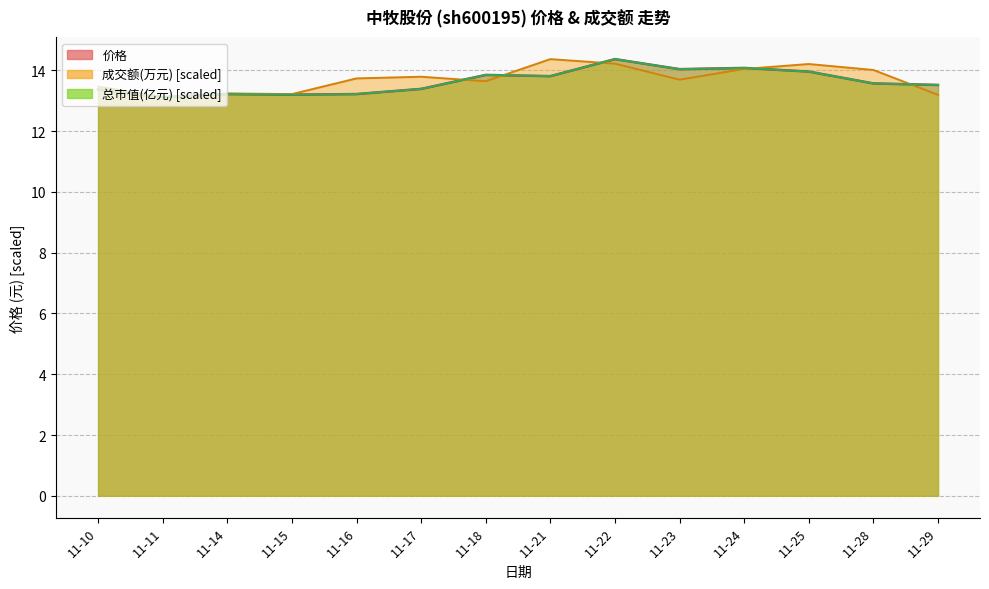

Reading left to right, extract all data points from this chart.

价格: 13.4	13.1	13.2	13.2	13.2	13.4	13.8	13.8	14.4	14.0	14.1	14.0	13.6	13.5
成交额(万元): 13.5	13.1	13.2	13.2	13.7	13.8	13.6	14.4	14.2	13.7	14.0	14.2	14.0	13.2
总市值(亿元): 13.4	13.1	13.2	13.2	13.2	13.4	13.9	13.8	14.4	14.0	14.1	14.0	13.6	13.5